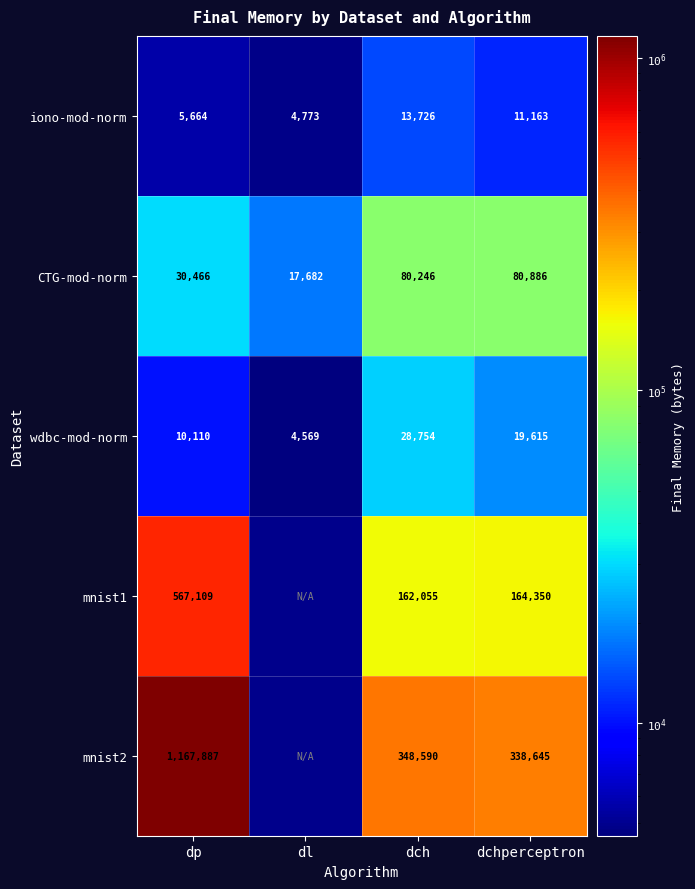

What is the total value across all series at dchperceptron?

614659